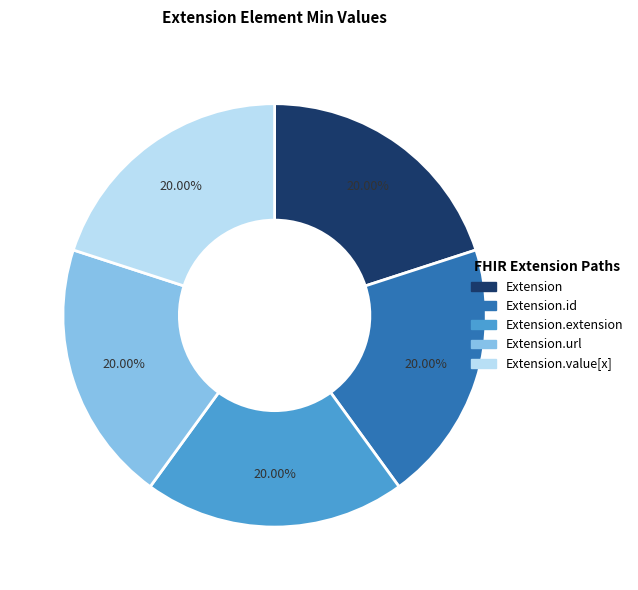

Is there any slice that represents more than half of the pie?

No